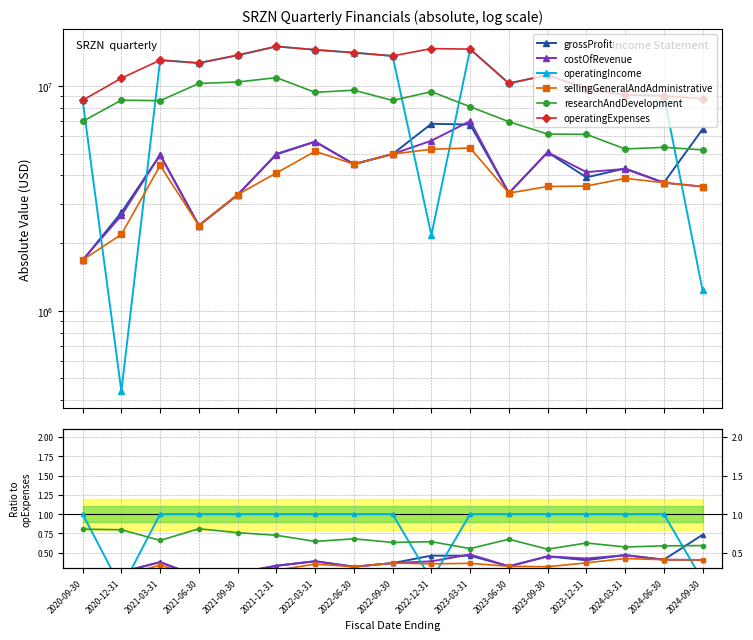

List the series in order of their peak value, highest first.

operatingExpenses, operatingIncome, researchAndDevelopment, grossProfit, costOfRevenue, sellingGeneralAndAdministrative